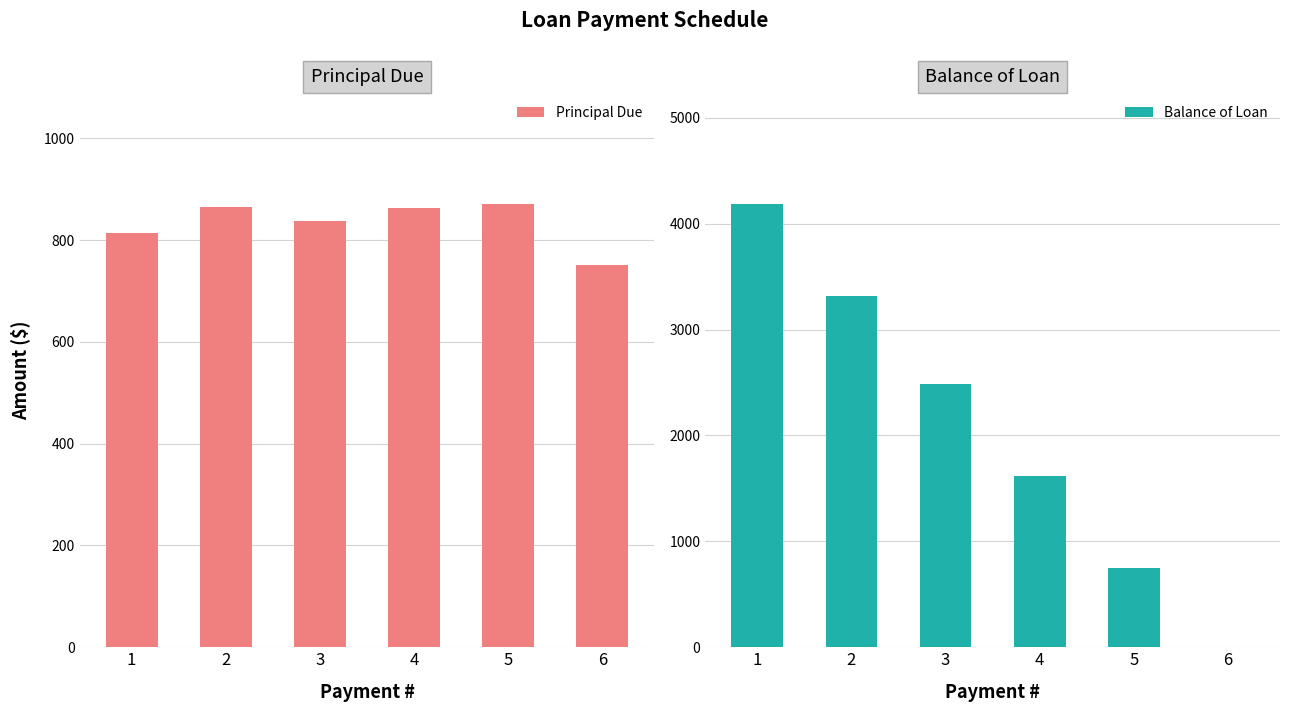

What is the value of the Balance of Loan bar at the 3rd from the left?

2484.8